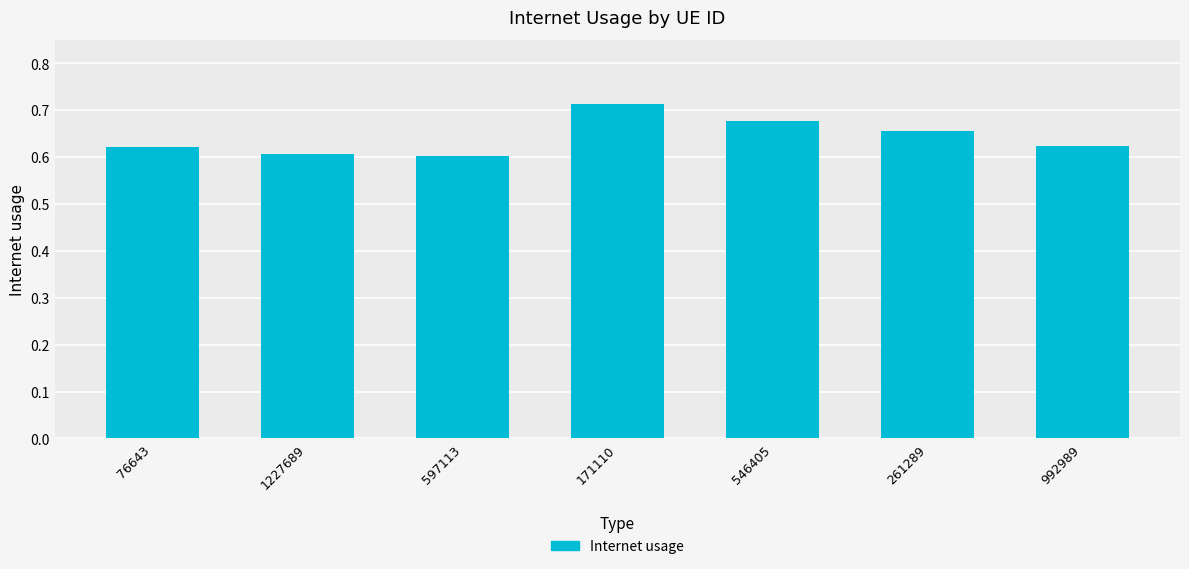

How many values are between 0 and 1?

7